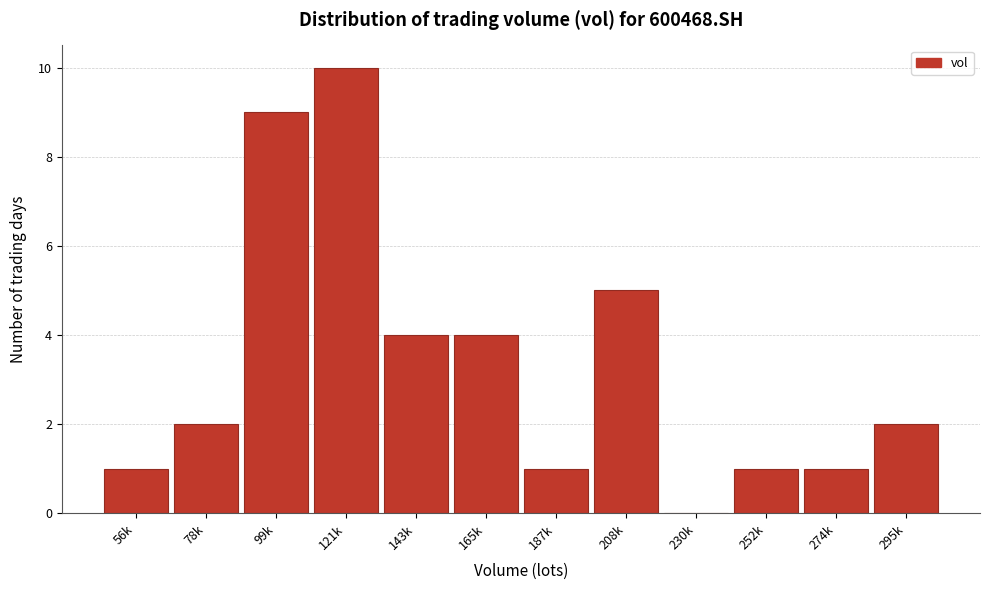

Reading right to left, what are all the values shown in this chart?

295k=2	274k=1	252k=1	230k=0	208k=5	187k=1	165k=4	143k=4	121k=10	99k=9	78k=2	56k=1